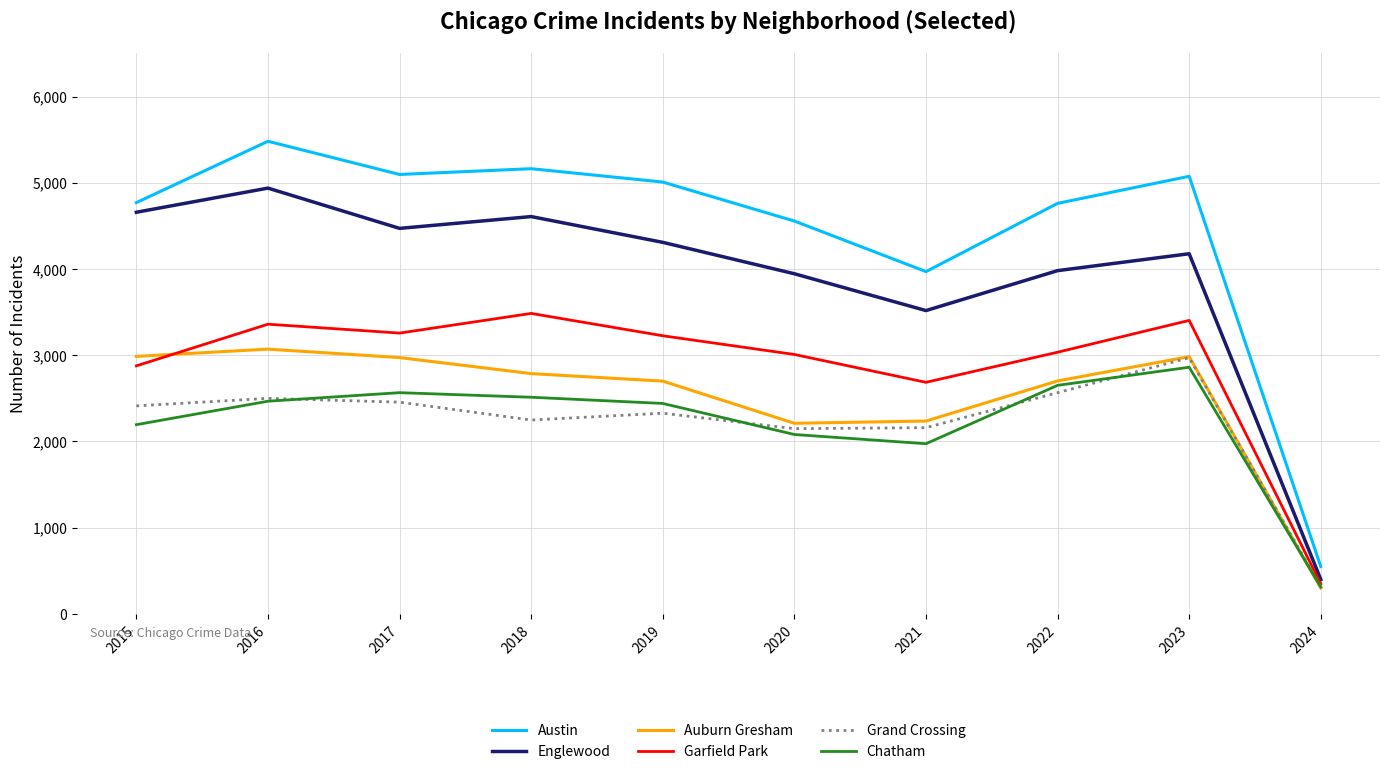

Count the number of data series in this chart.

6